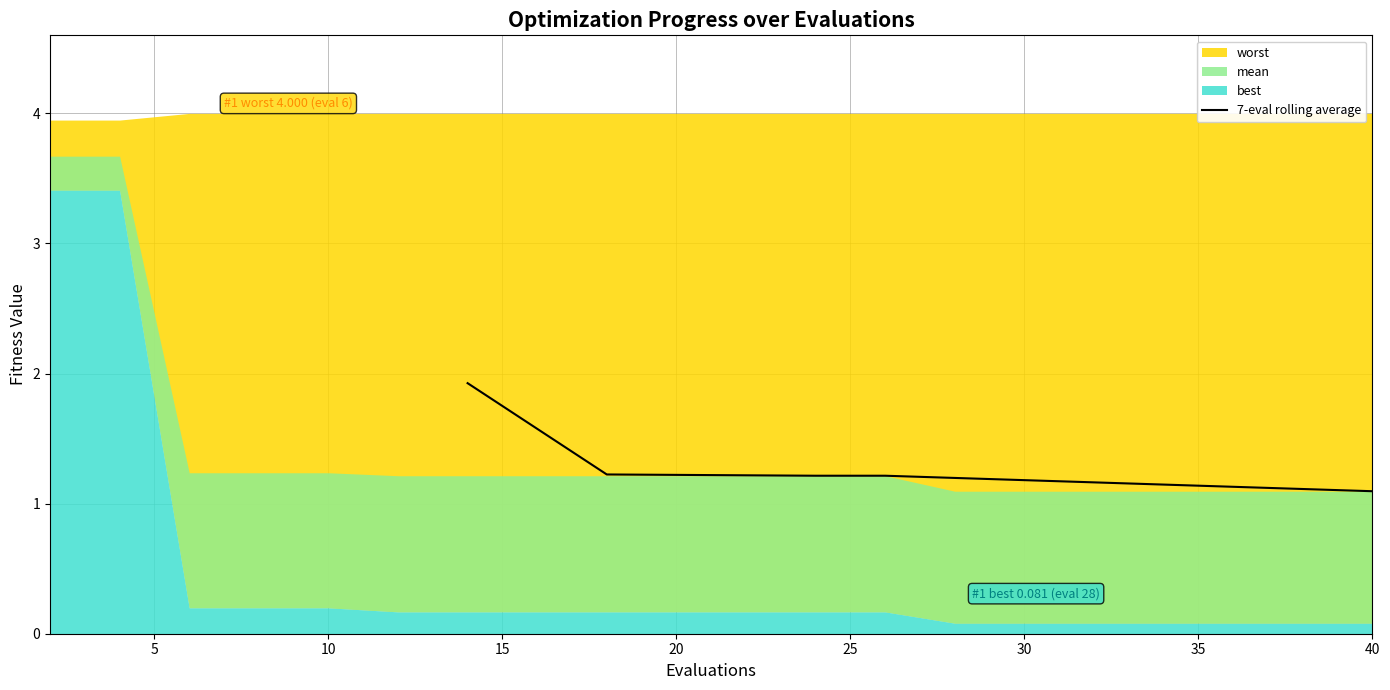

Reading left to right, what are all the values shown in this chart?

1.9	1.6	1.2	1.2	1.2	1.2	1.2	1.2	1.2	1.2	1.1	1.1	1.1	1.1